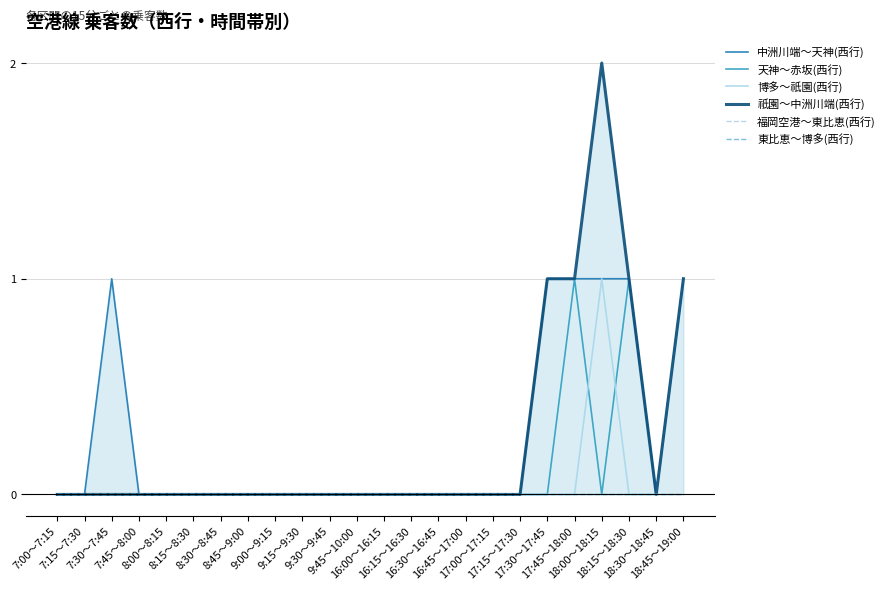

How many lines are shown in the chart?

6